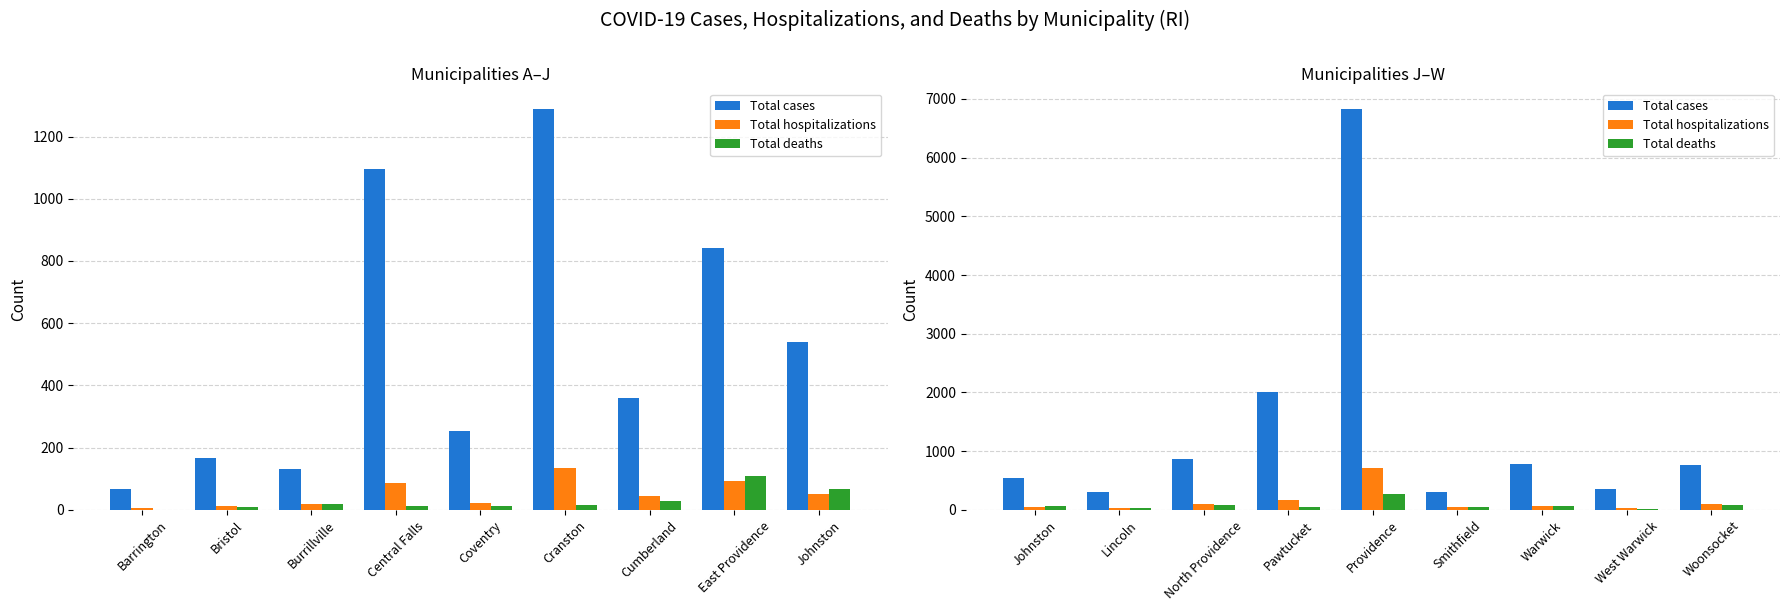

Which series has the largest total across all categories?

Total cases